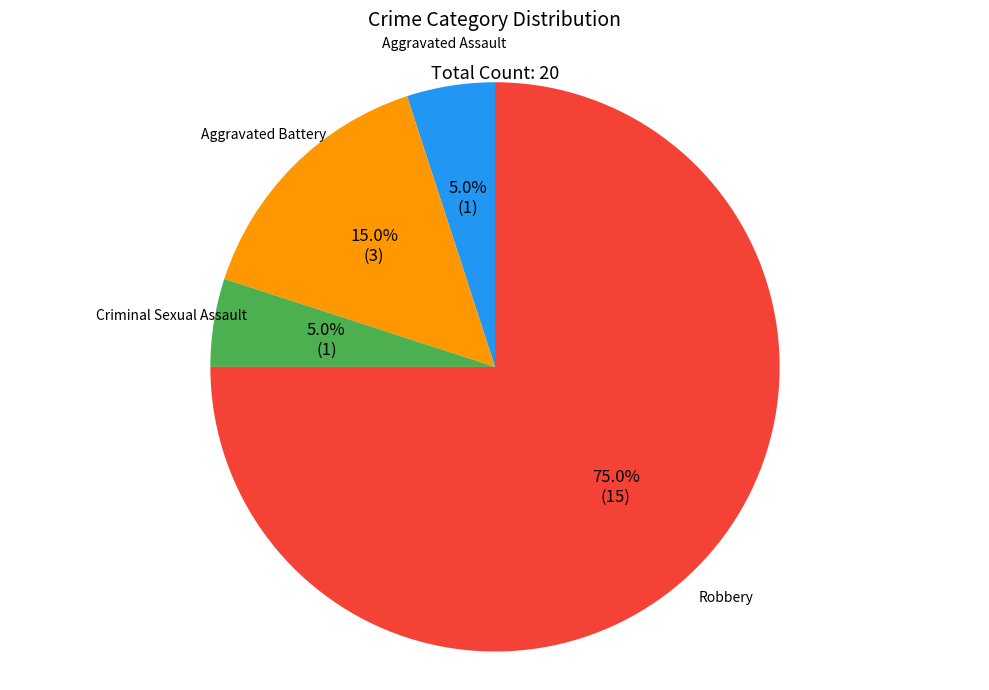

Do Criminal Sexual Assault and Aggravated Battery together represent more than half of the pie?

No